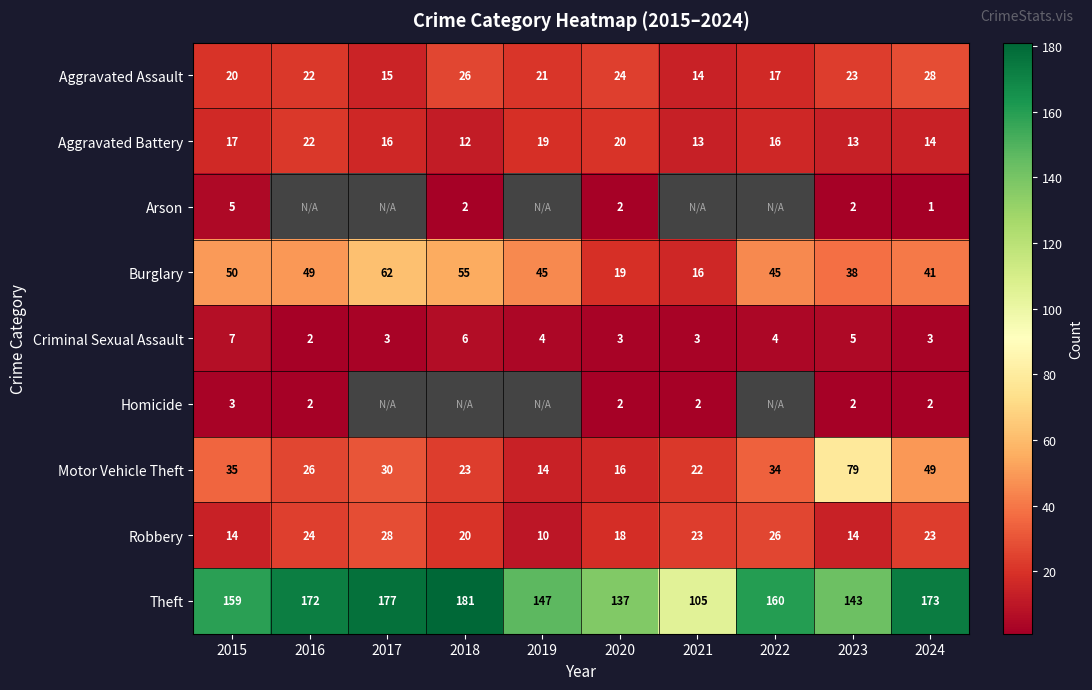

Where is Aggravated Assault nearest to the value 21?

2019